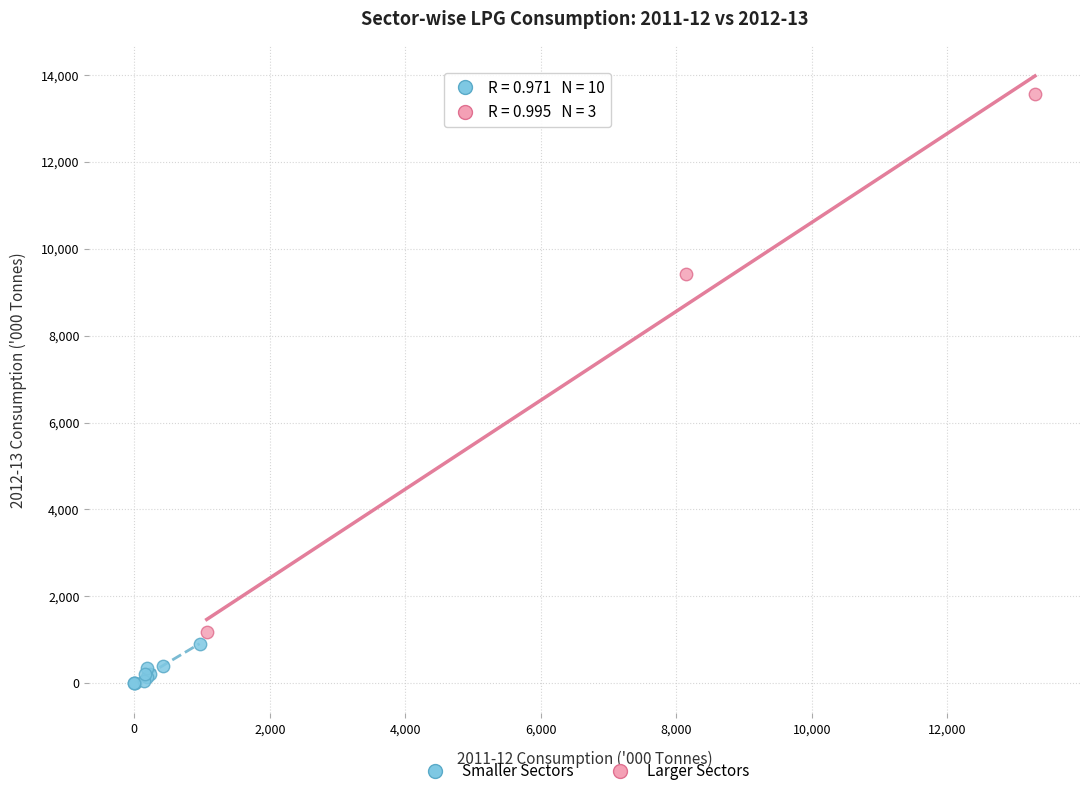

Which series has the largest Y range (max minus min)?

Larger Sectors